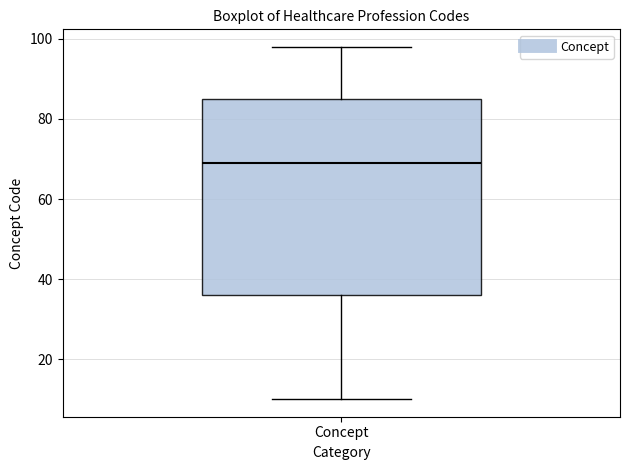

Where does the lower whisker of the box for Concept end on the y-axis? The values are not printed on the chart, so give them approximately, as read against the axis.

10